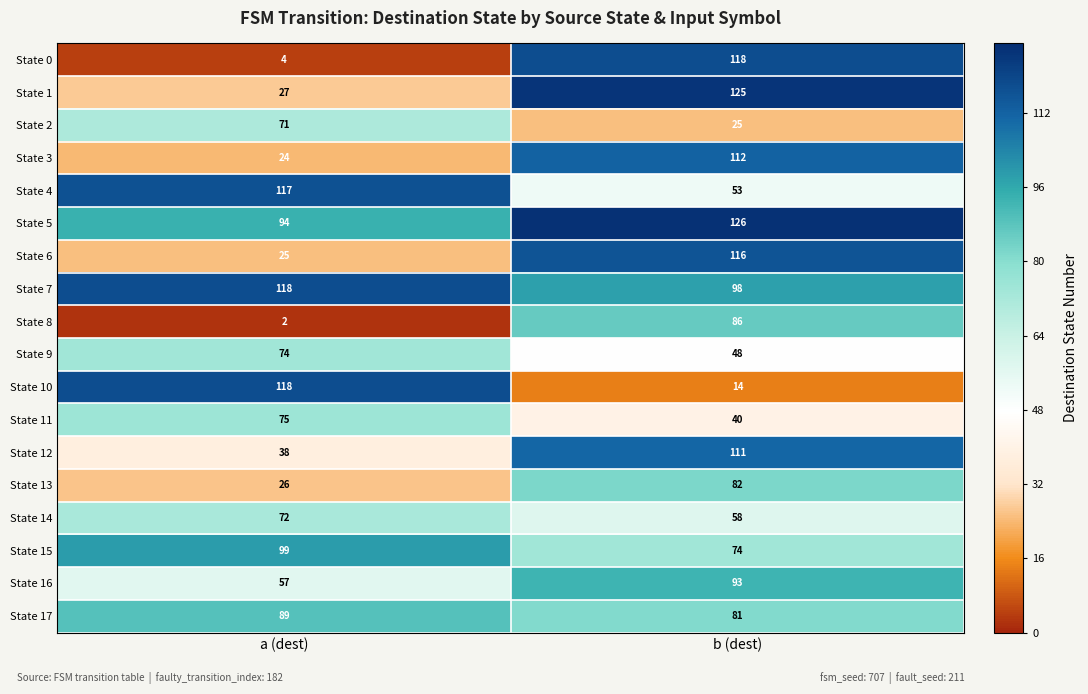

Rank the categories by State 3 value from lowest to highest.

a (dest), b (dest)